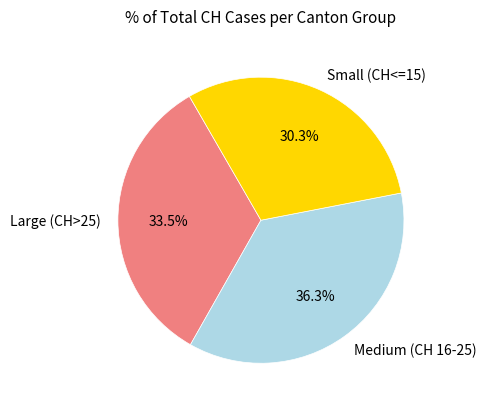

What is the smallest slice in the pie chart?

Small (CH<=15)